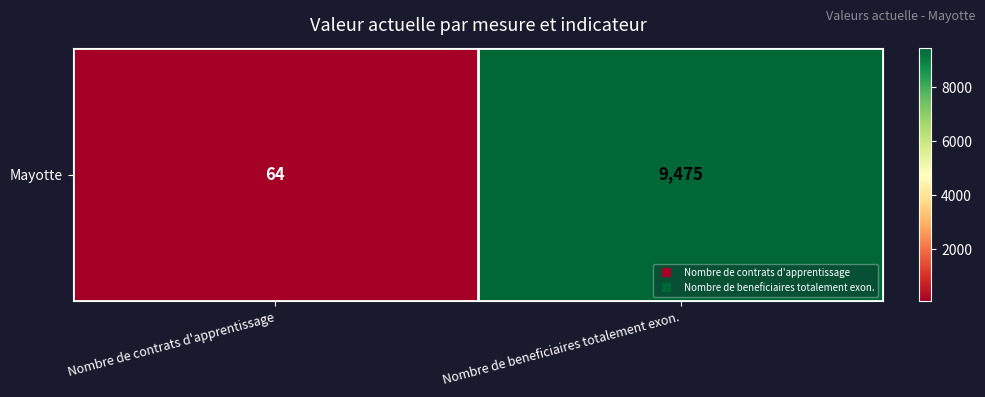

Reading left to right, what are all the values shown in this chart?

Nombre de contrats d'apprentissage=64	Nombre de beneficiaires totalement exon.=9475